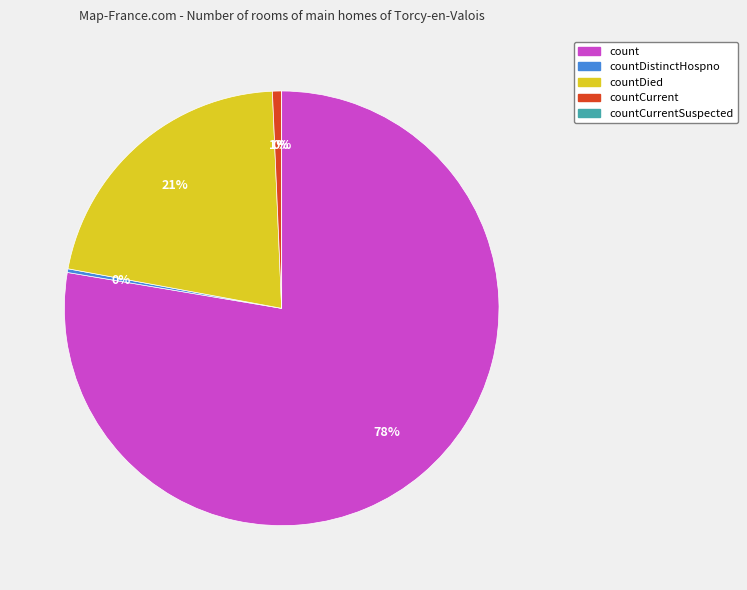

To the nearest percent, what is the combined percentage of countCurrentSuspected and countCurrent?

1%